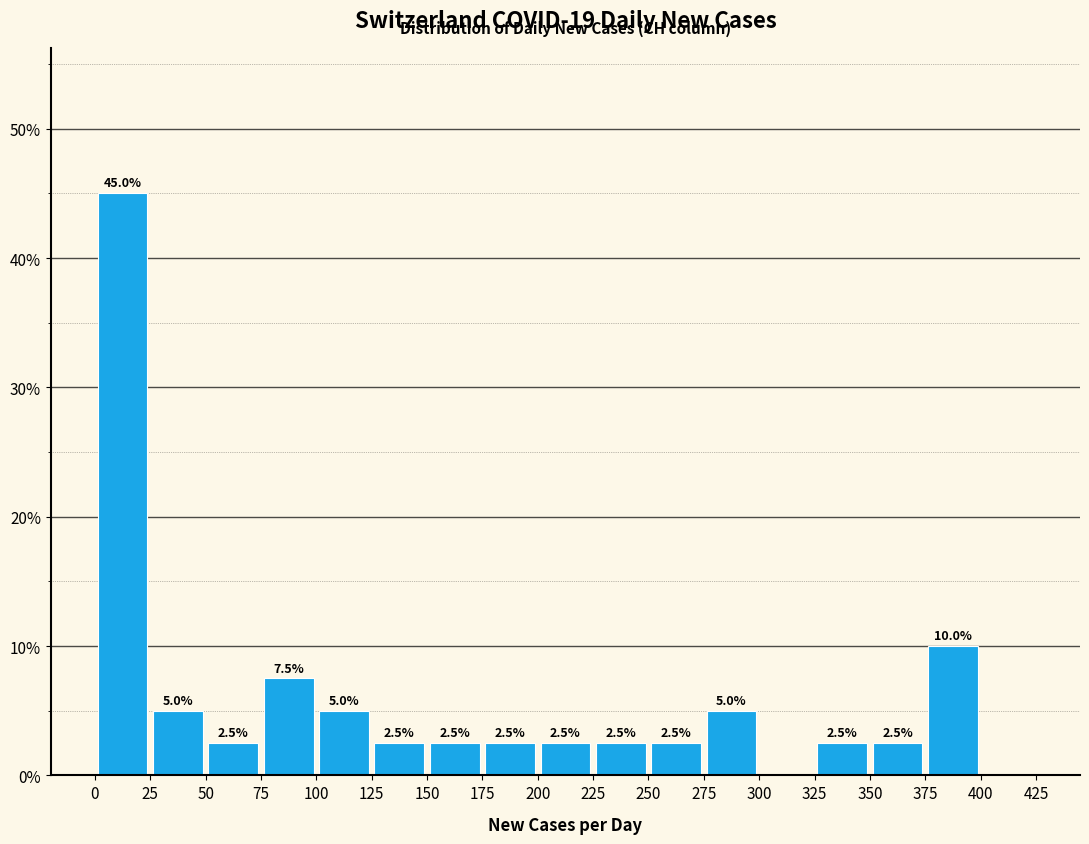

Which range on the x-axis has the tallest bar?

0 to 25